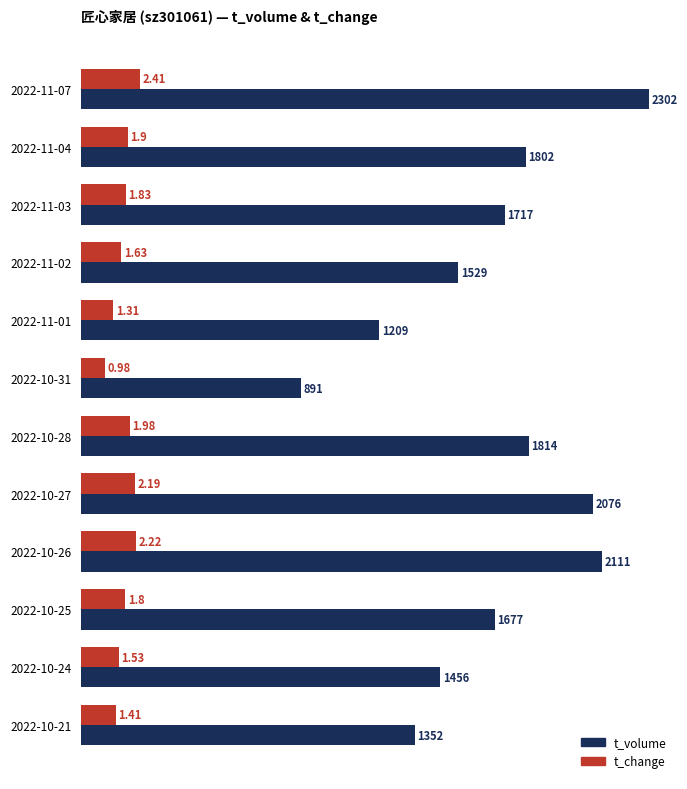

At which category is the sum across all series the highest?

2022-11-07